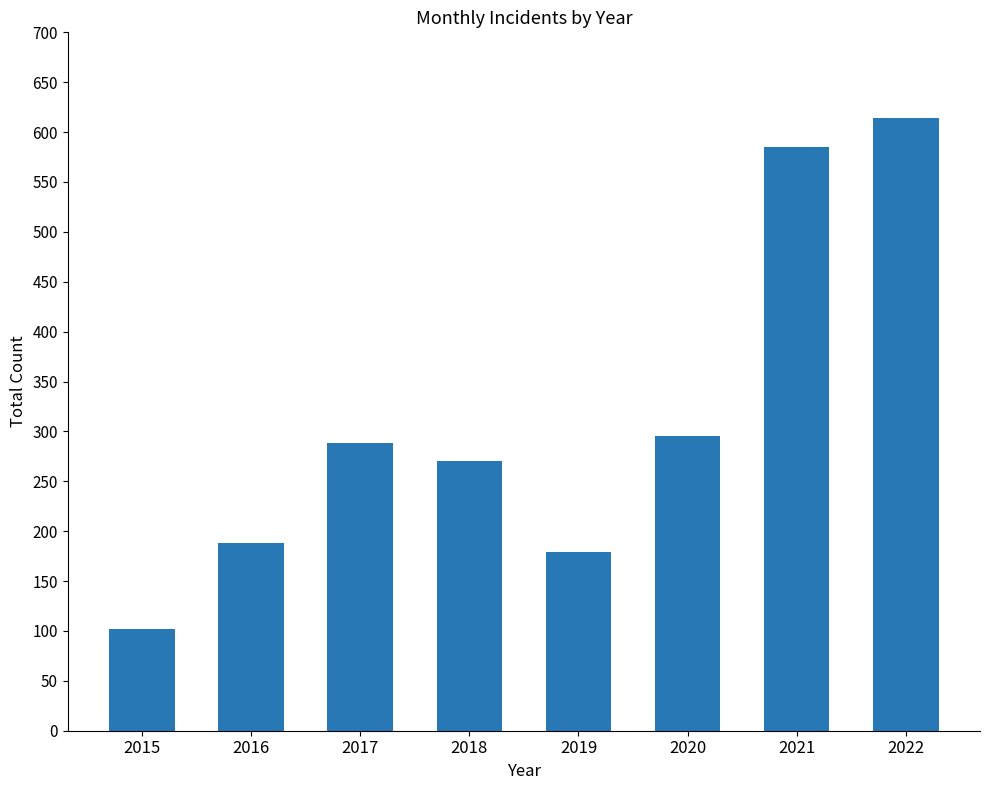

List the labels in order of value, smallest first.

2015, 2019, 2016, 2018, 2017, 2020, 2021, 2022